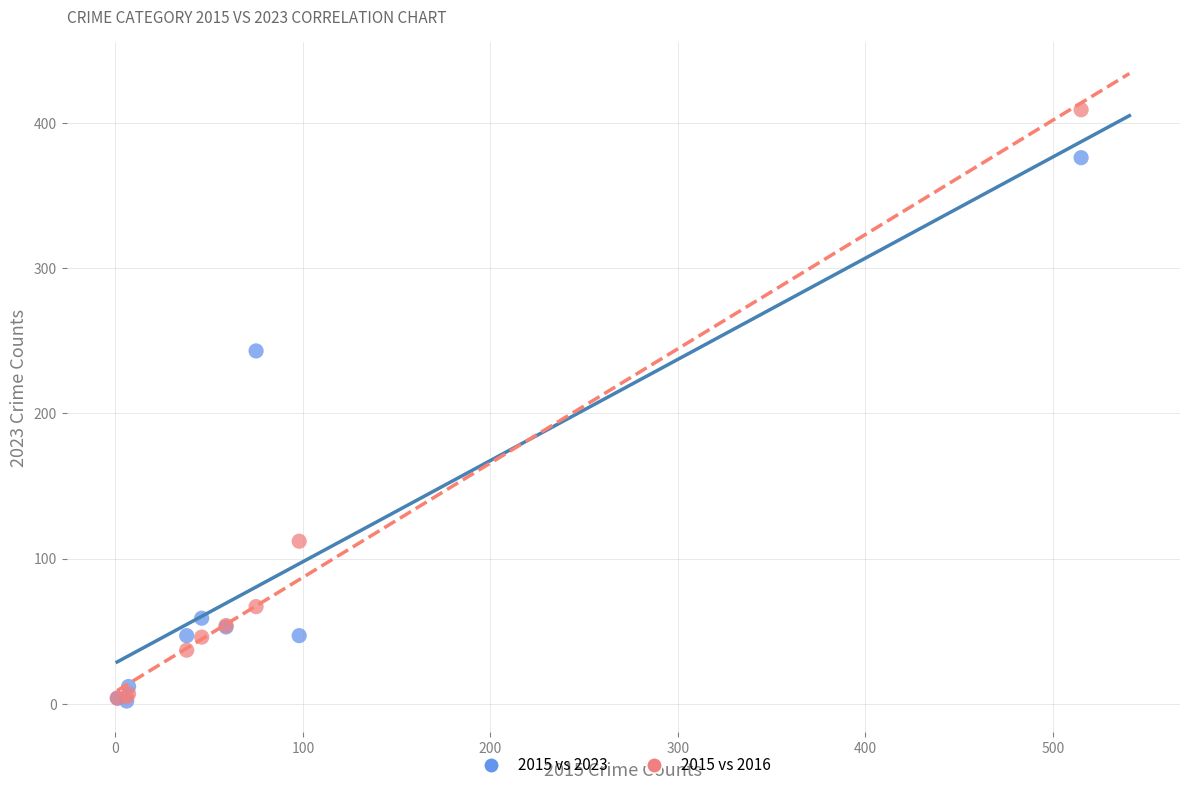

In the 2015 vs 2023 series, what Y value is closest to 189?

243